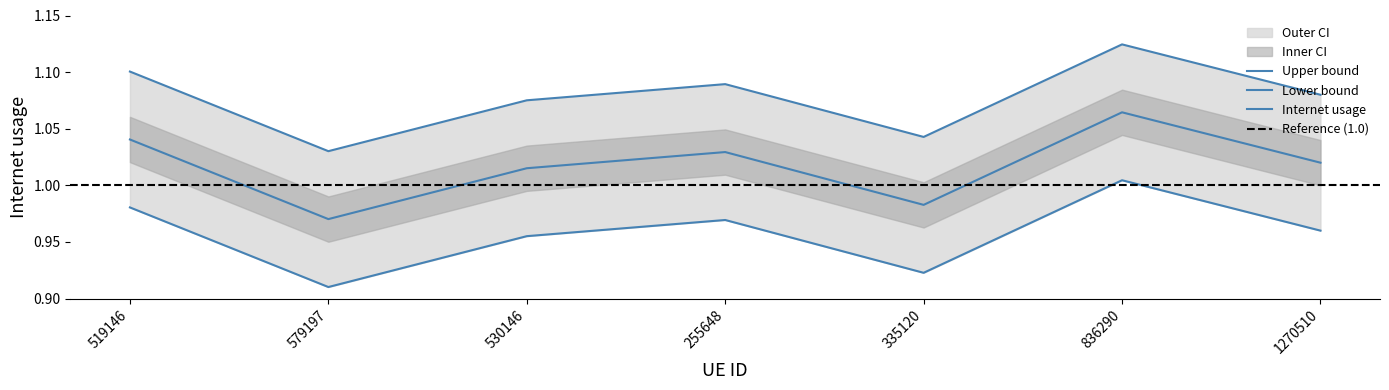

True or false: the data shows 0.4 at 836290.

False